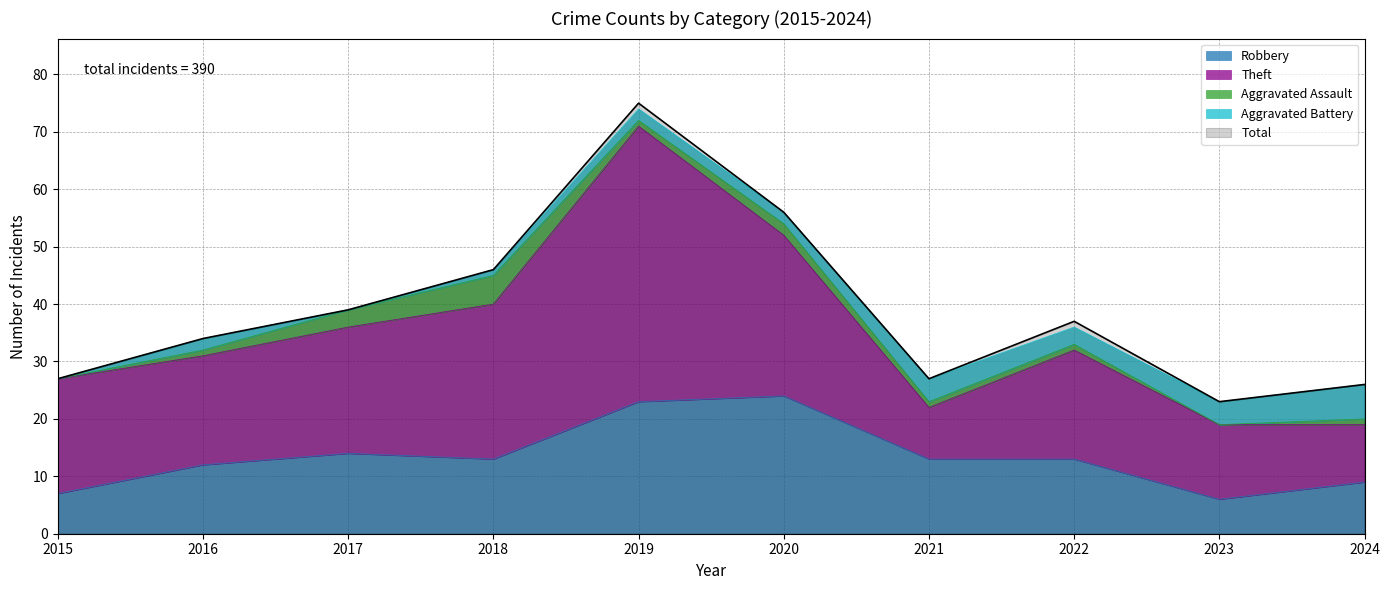

What value does the Aggravated Battery series have at 2024?

6